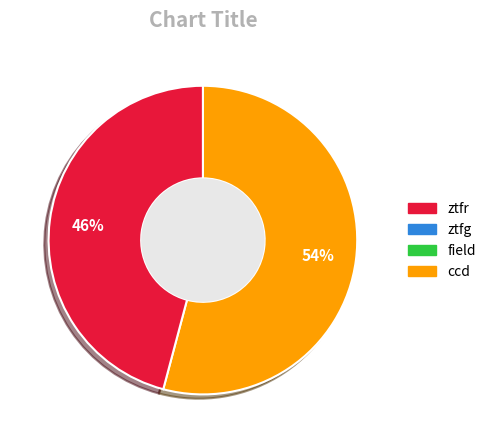

Is there any slice that represents more than half of the pie?

Yes